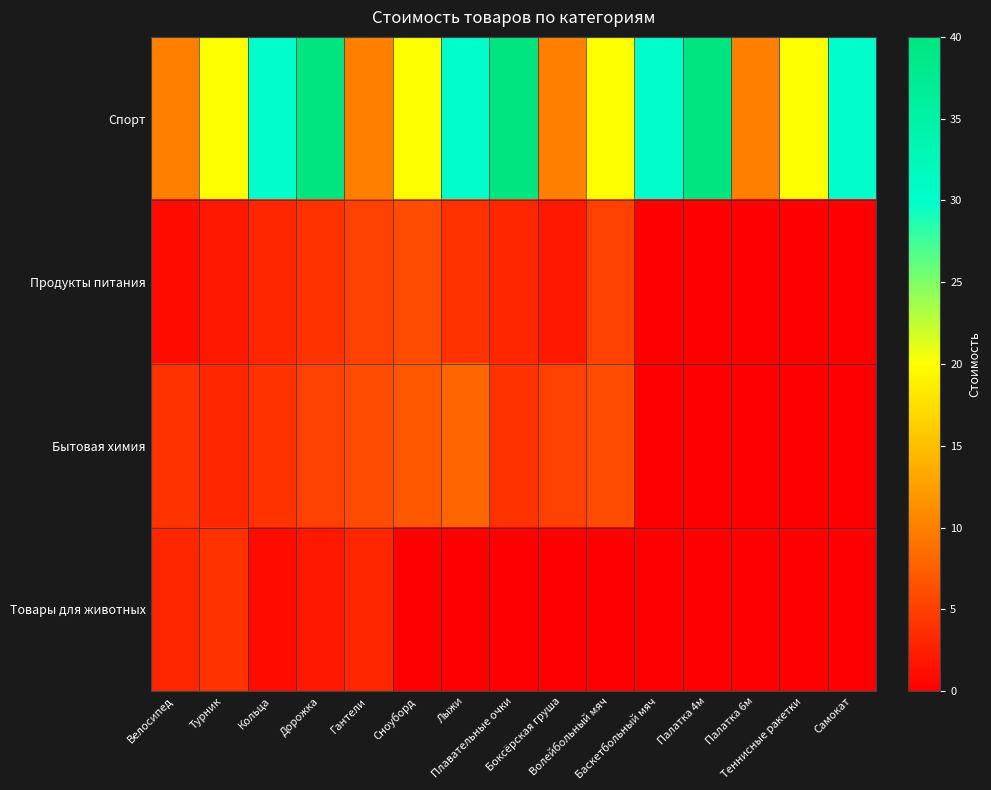

Reading left to right, extract all data points from this chart.

Спорт: Велосипед=10	Турник=20	Кольца=30	Дорожка=40	Гантели=10	Сноуборд=20	Лыжи=30	Плавательные очки=40	Боксёрская груша=10	Волейбольный мяч=20	Баскетбольный мяч=30	Палатка 4м=40	Палатка 6м=10	Теннисные ракетки=20	Самокат=30
Продукты питания: Велосипед=1	Турник=2	Кольца=3	Дорожка=4	Гантели=5	Сноуборд=6	Лыжи=4	Плавательные очки=3	Боксёрская груша=2	Волейбольный мяч=5	Баскетбольный мяч=0	Палатка 4м=0	Палатка 6м=0	Теннисные ракетки=0	Самокат=0
Бытовая химия: Велосипед=4	Турник=3	Кольца=4	Дорожка=5	Гантели=6	Сноуборд=7	Лыжи=8	Плавательные очки=4	Боксёрская груша=5	Волейбольный мяч=6	Баскетбольный мяч=0	Палатка 4м=0	Палатка 6м=0	Теннисные ракетки=0	Самокат=0
Товары для животных: Велосипед=3	Турник=4	Кольца=1	Дорожка=2	Гантели=3	Сноуборд=0	Лыжи=0	Плавательные очки=0	Боксёрская груша=0	Волейбольный мяч=0	Баскетбольный мяч=0	Палатка 4м=0	Палатка 6м=0	Теннисные ракетки=0	Самокат=0